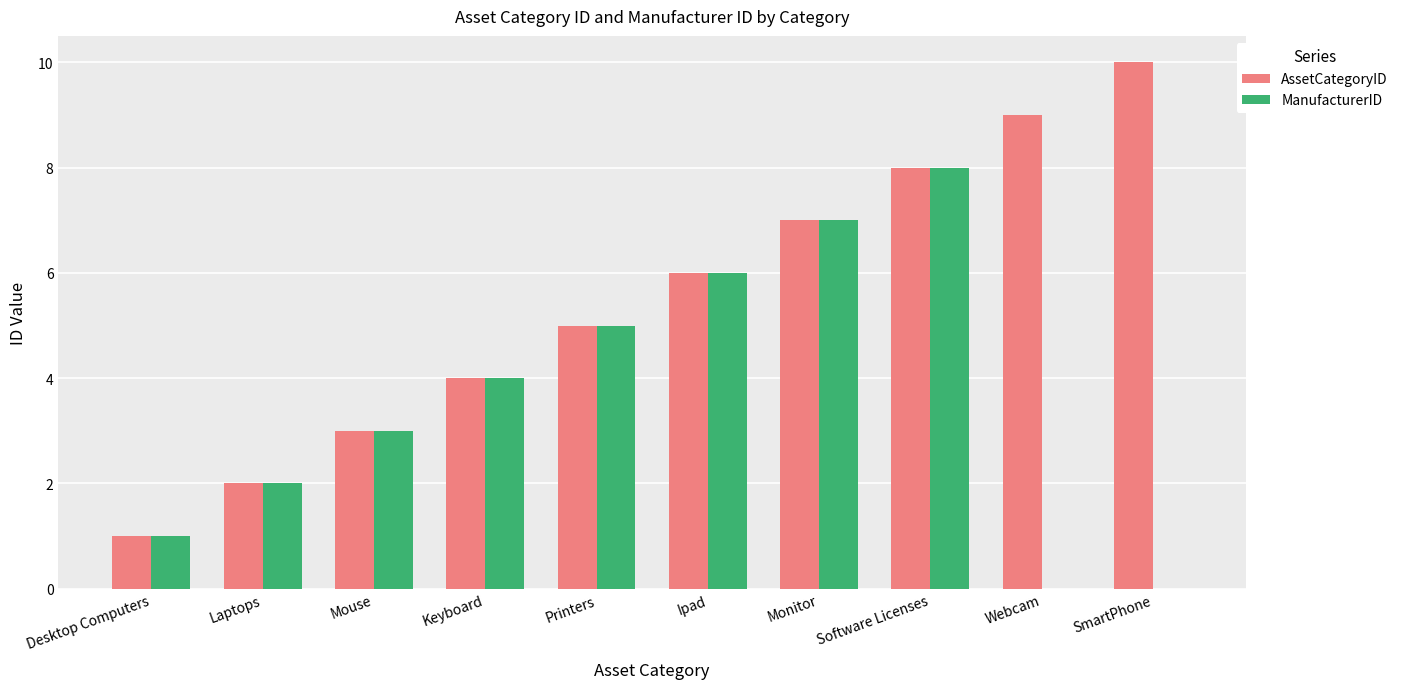

What is the sum of the AssetCategoryID values at Desktop Computers and Ipad?

7